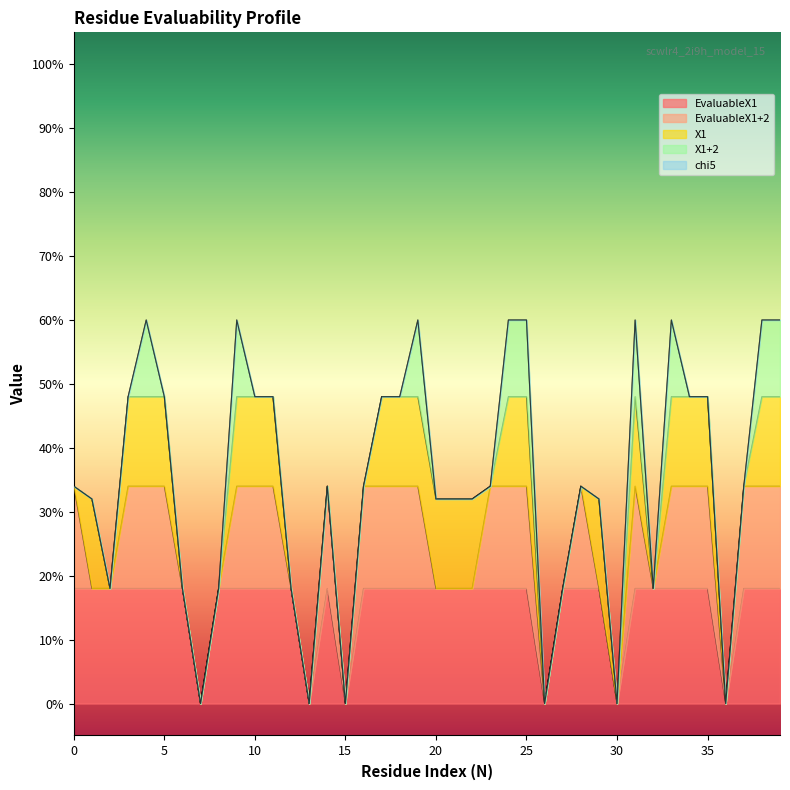

At which category is the sum across all series the highest?

4